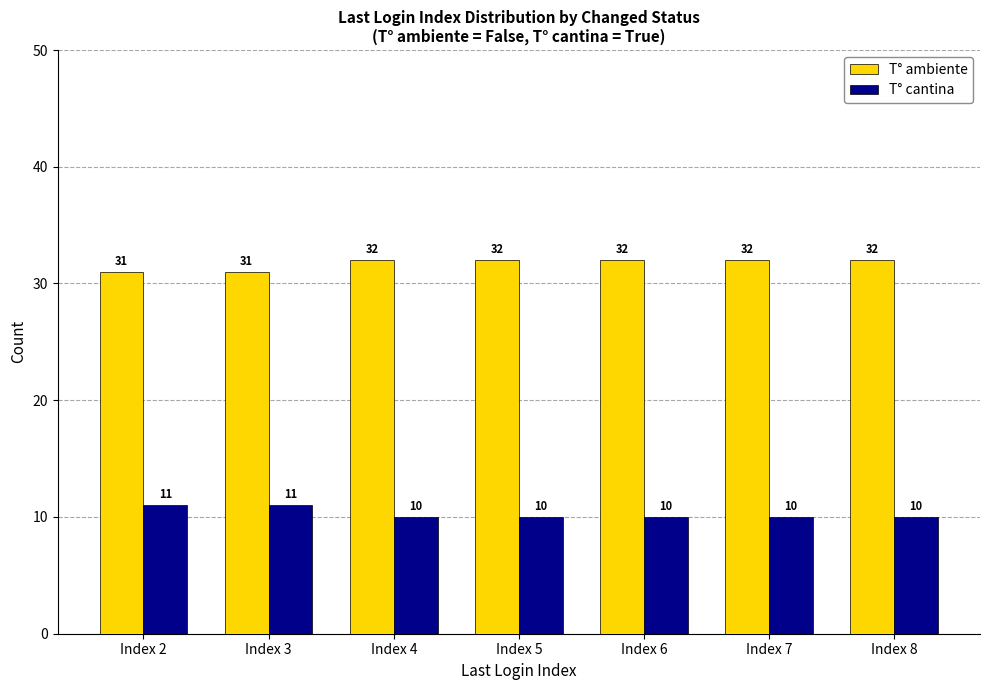

Count the T° ambiente values in the range 31 to 32.

7